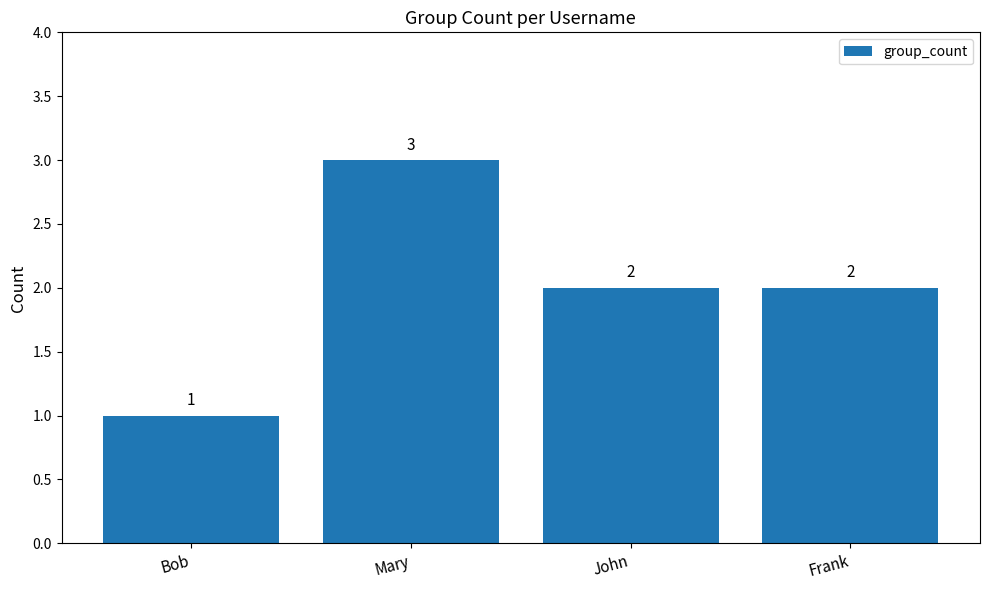

What is the difference between the values at Frank and Bob?

1